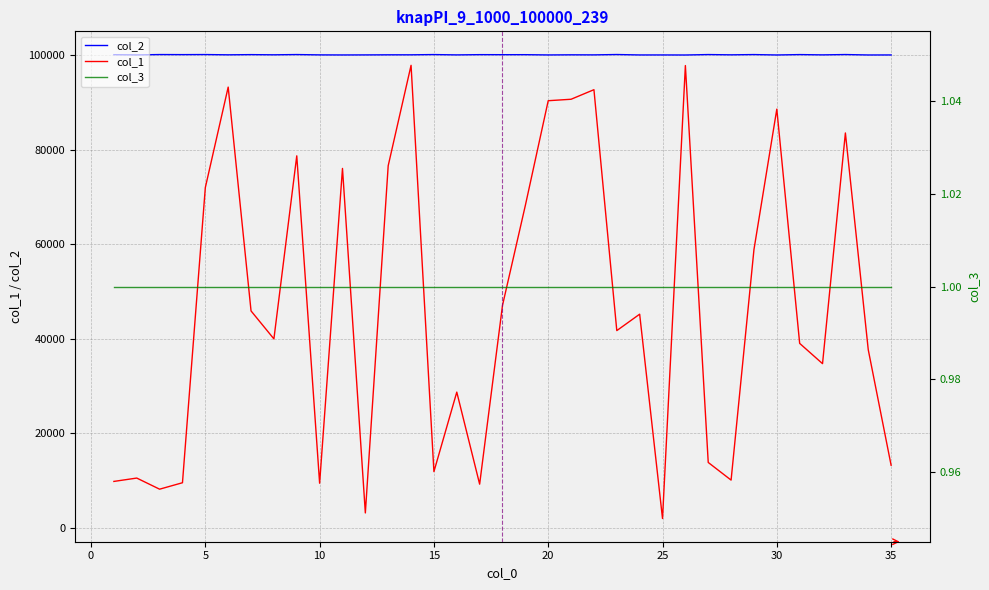

How many categories are shown in the chart?

35